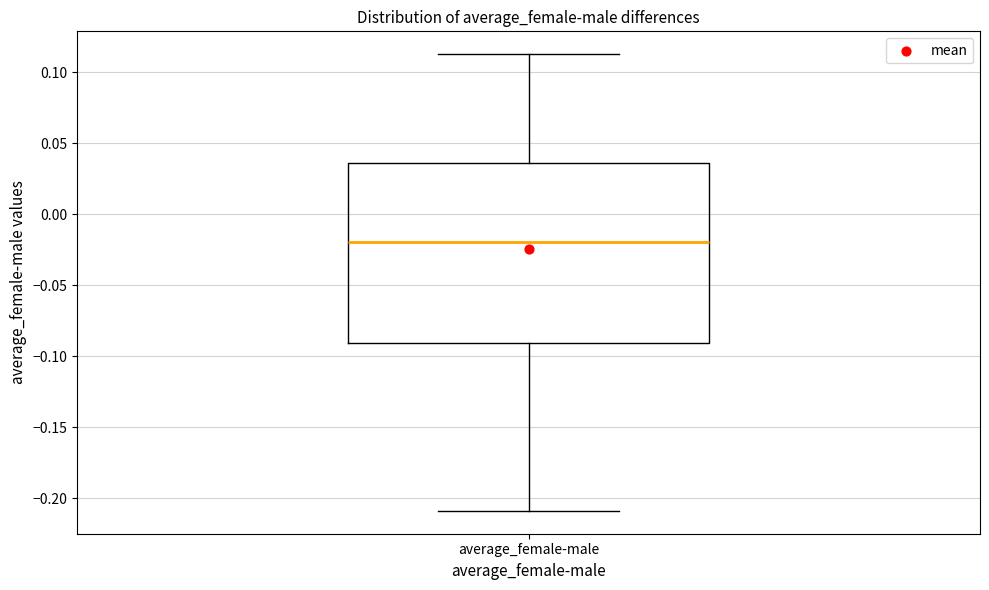

Read this box plot against the y-axis: the position of the median line, the range covered by the box, and the ends of both whiskers. The values are not printed on the chart, so give them approximately, as read against the axis.

median -0.020, box -0.090 to 0.035, whiskers -0.210 to 0.115